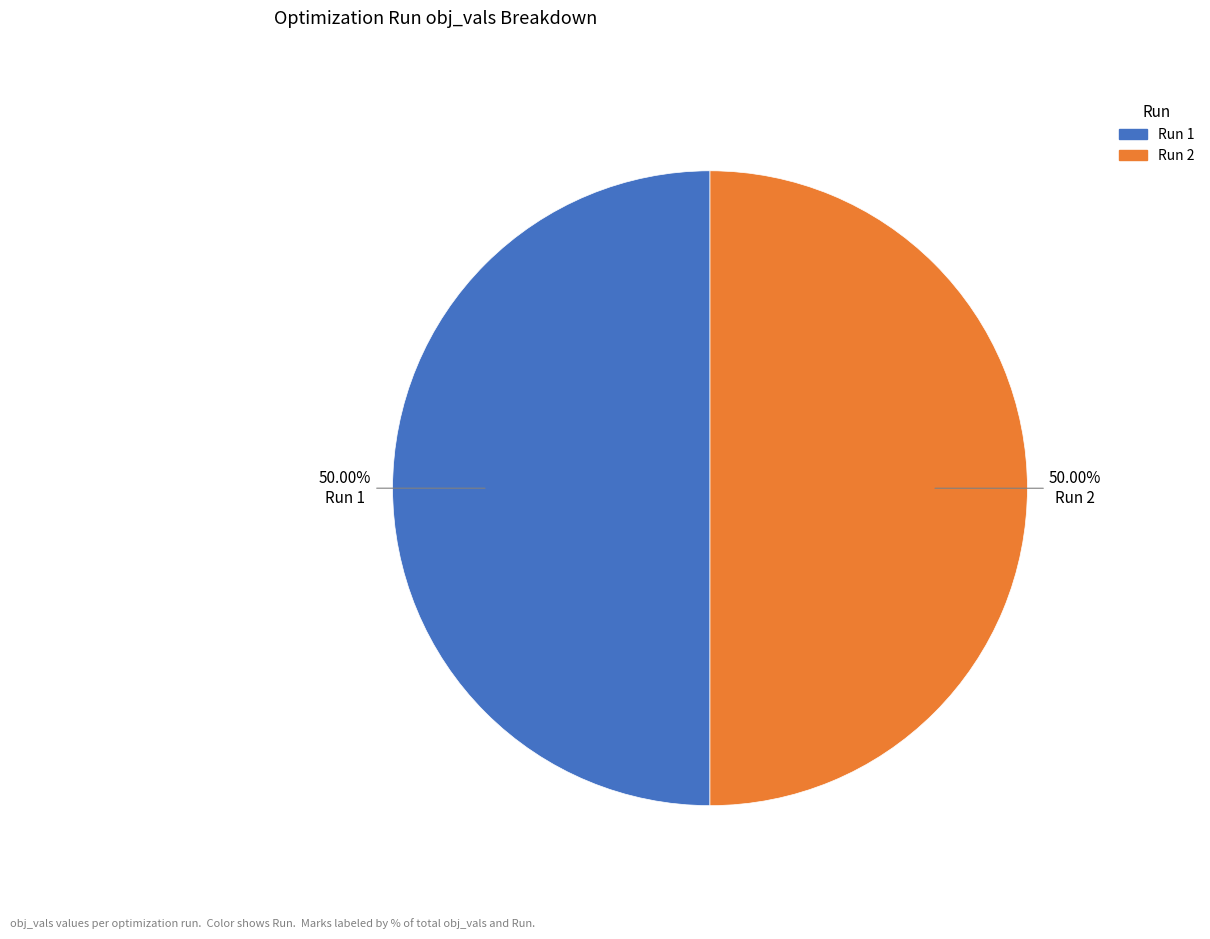

Is the sum of Run 2 and Run 1 greater than half?

Yes